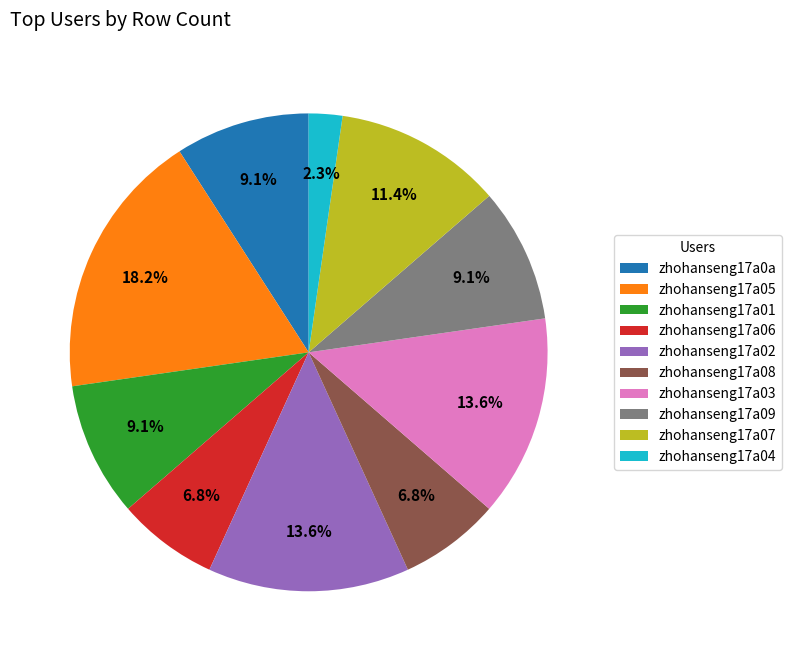

Which slice is the smallest?

zhohanseng17a04